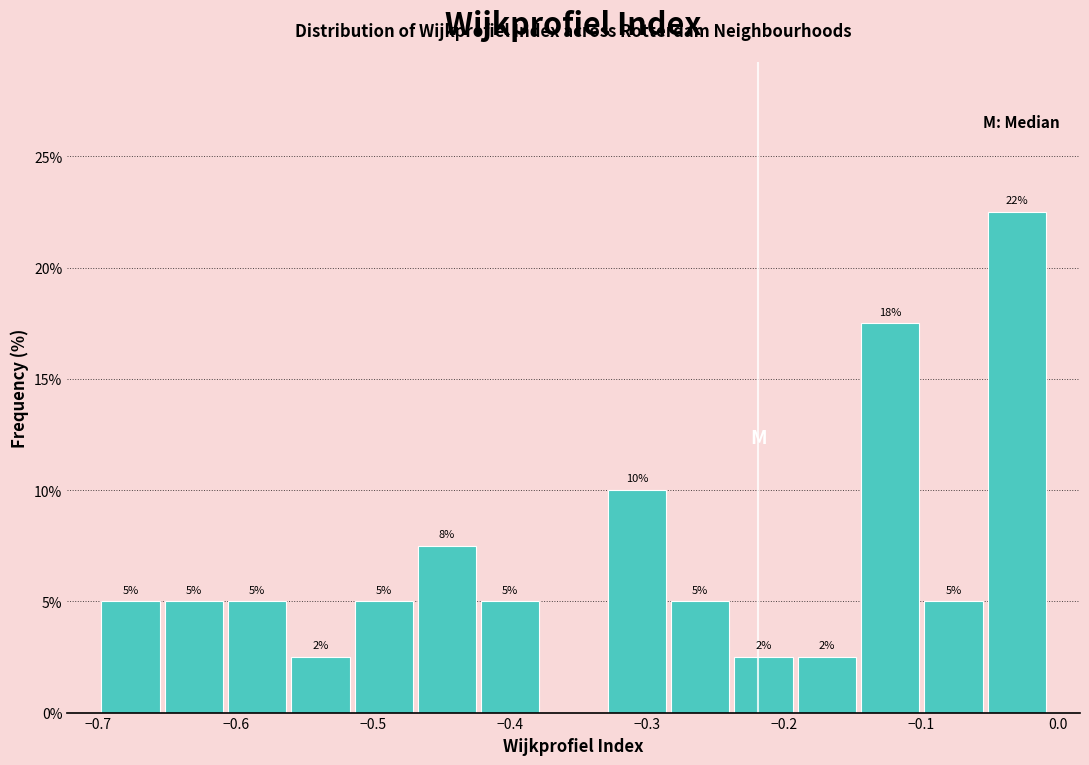

Which range on the x-axis has the tallest bar?

-0.05 to -0.01